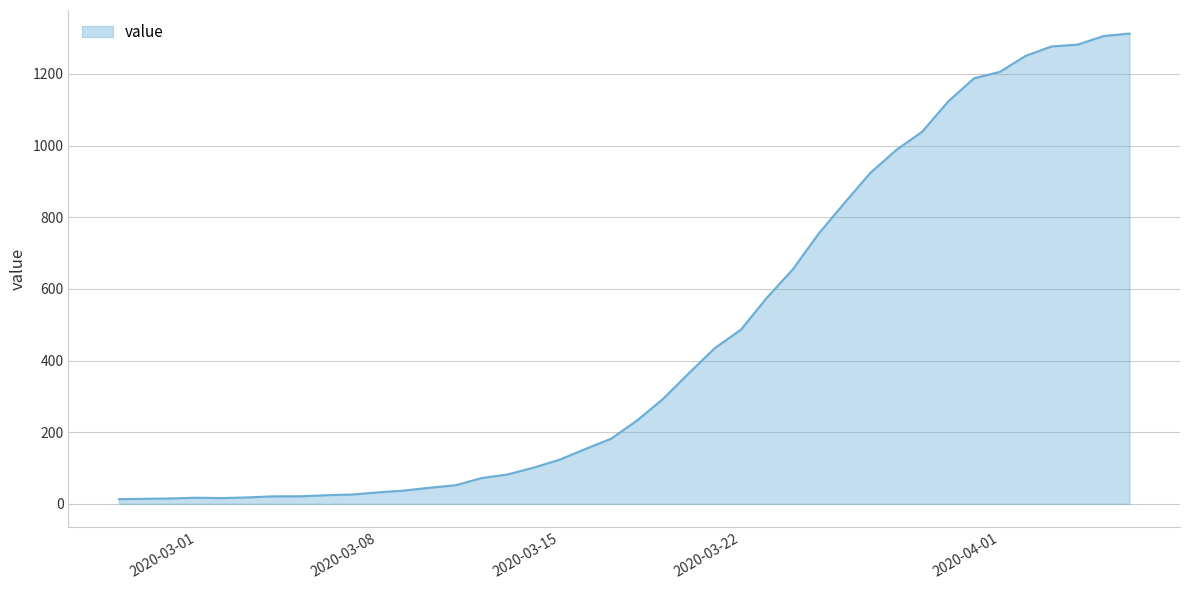

Does the chart have visible grid lines?

Yes